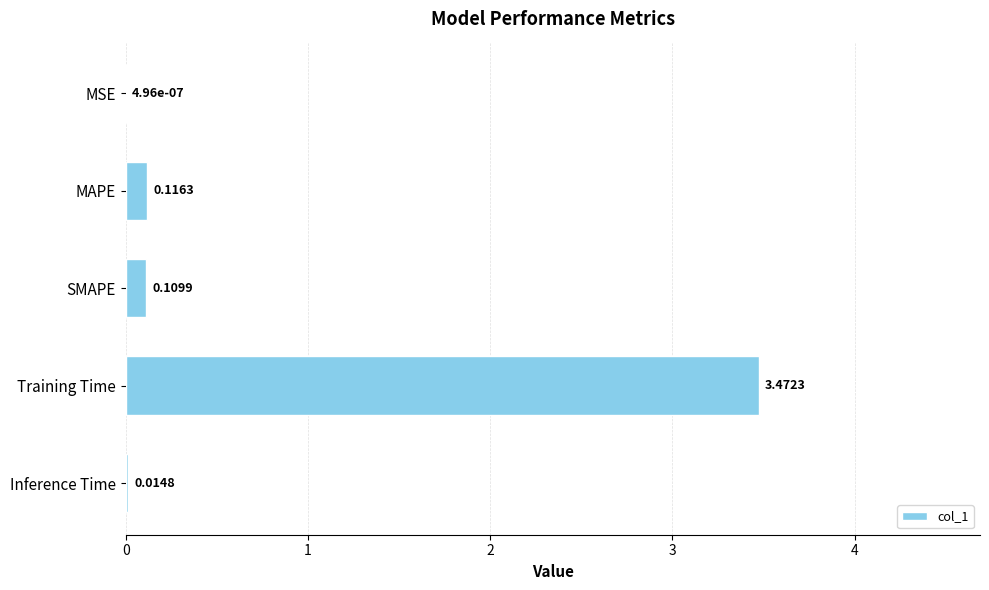

What is the sum of all values?

3.7